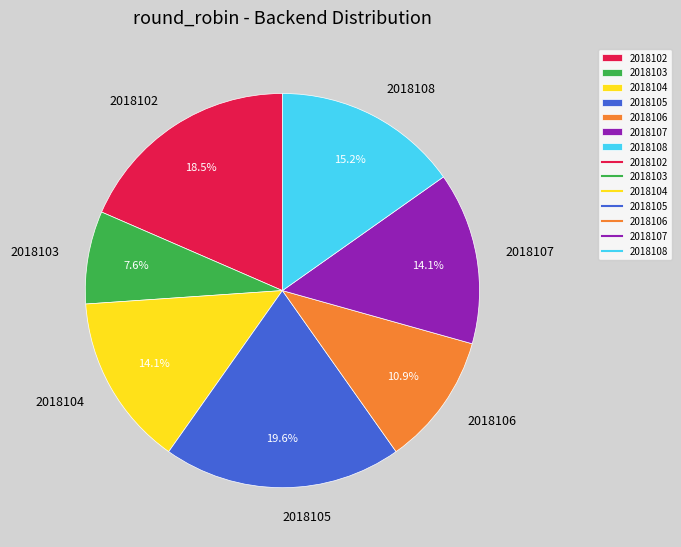

What percentage is the 2018105 slice, to the nearest percent?

20%